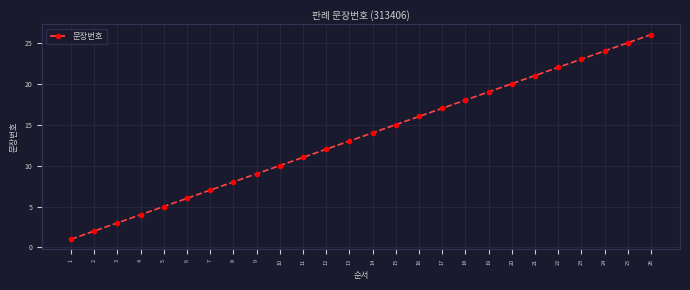

What is the difference between the second highest and minimum values?

24